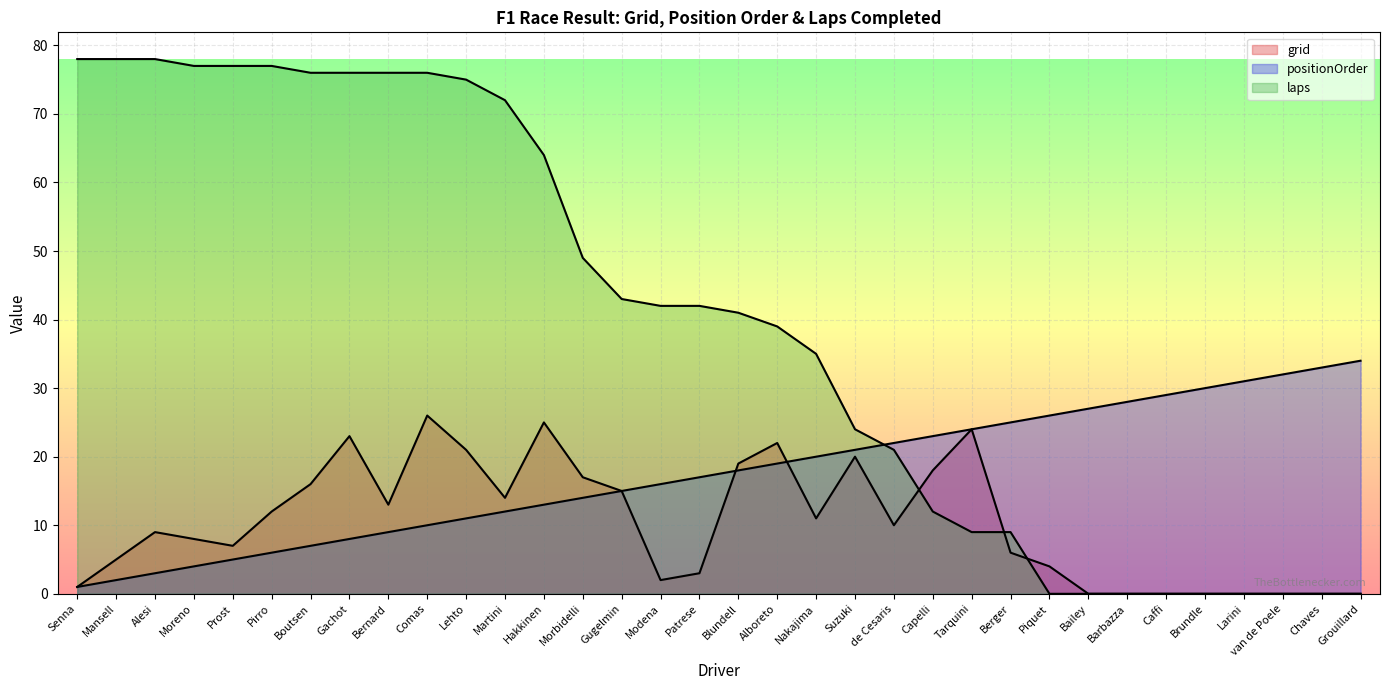

Does the chart display data point markers on the line(s)?

No